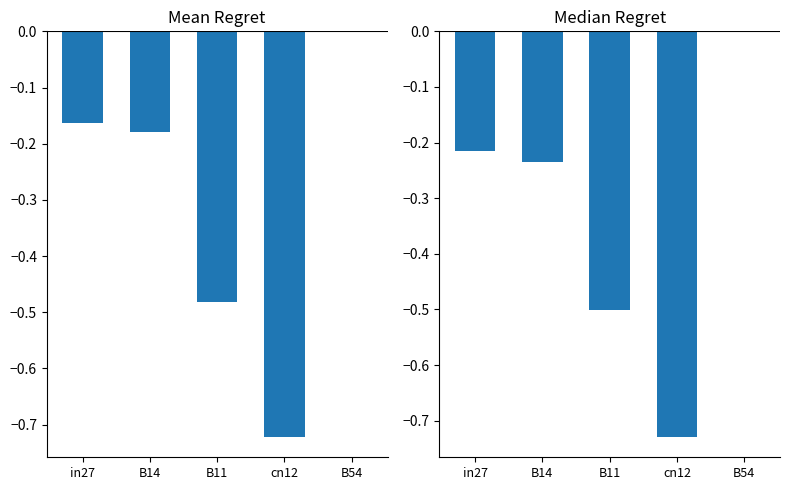

What is the value of the Mean Regret bar at the 1st from the left?

-0.2